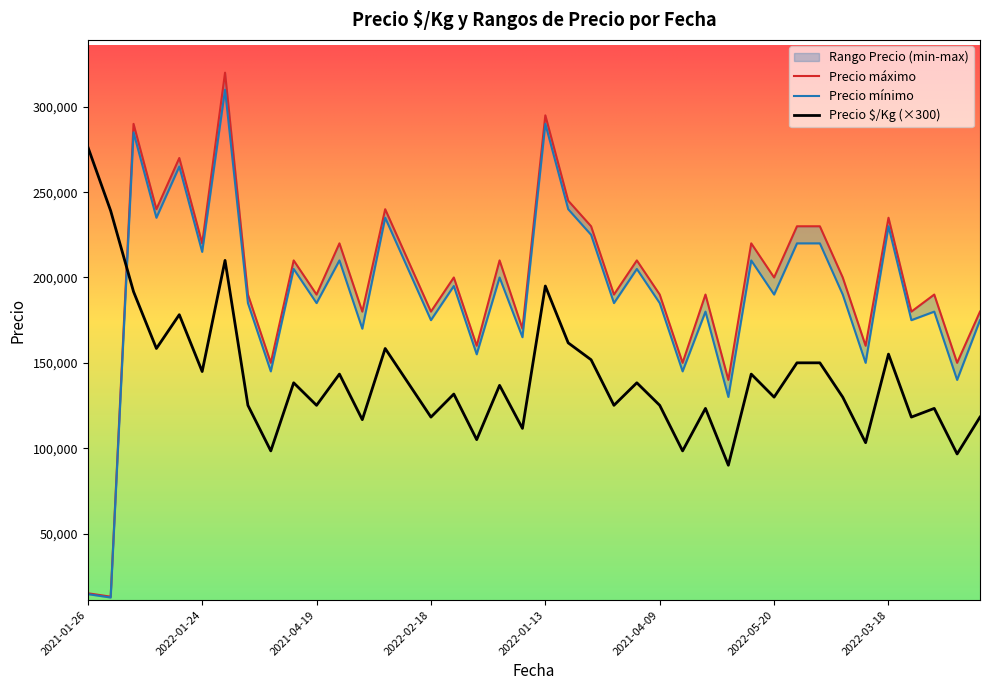

What is the minimum value for Precio $/Kg (×300)?

90000